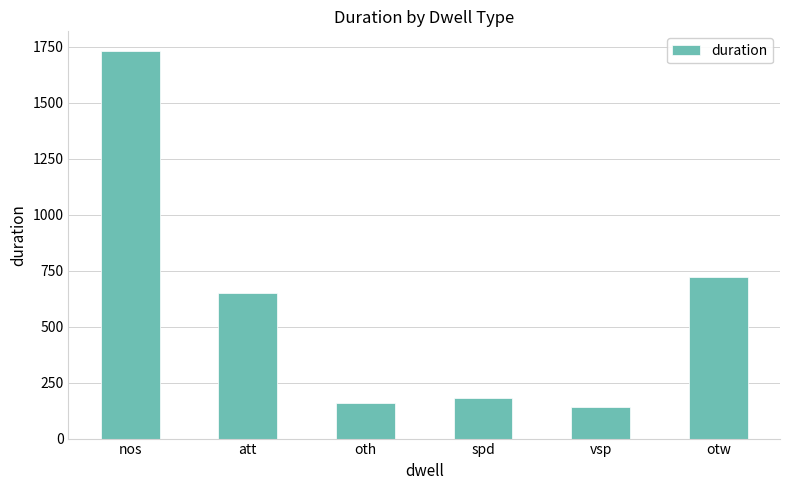

What is the difference between the values at spd and otw?

541